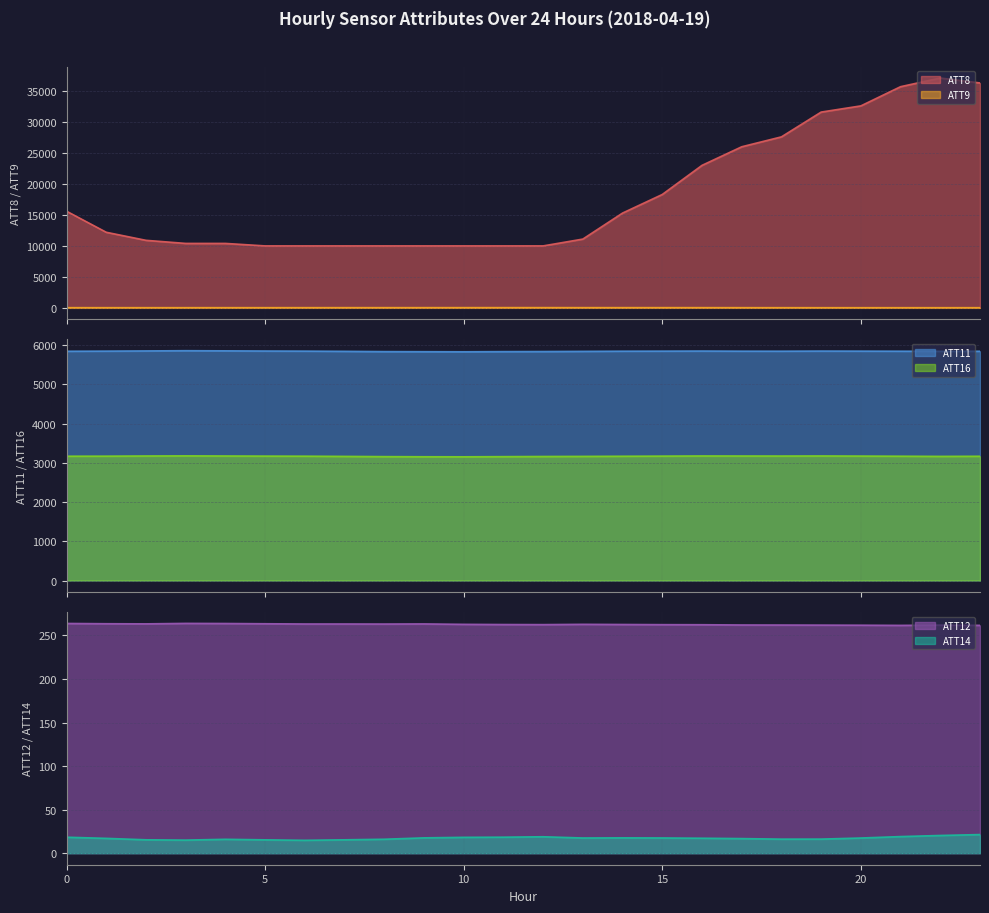

What is the average value of the ATT8 series?

18087.5